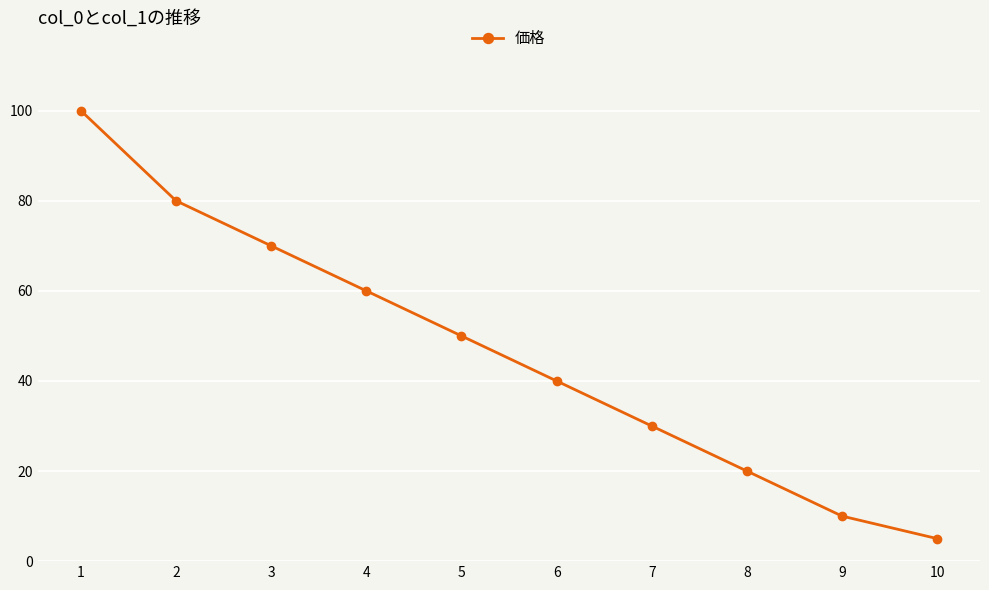

The value at 5 is 50. True or false?

True